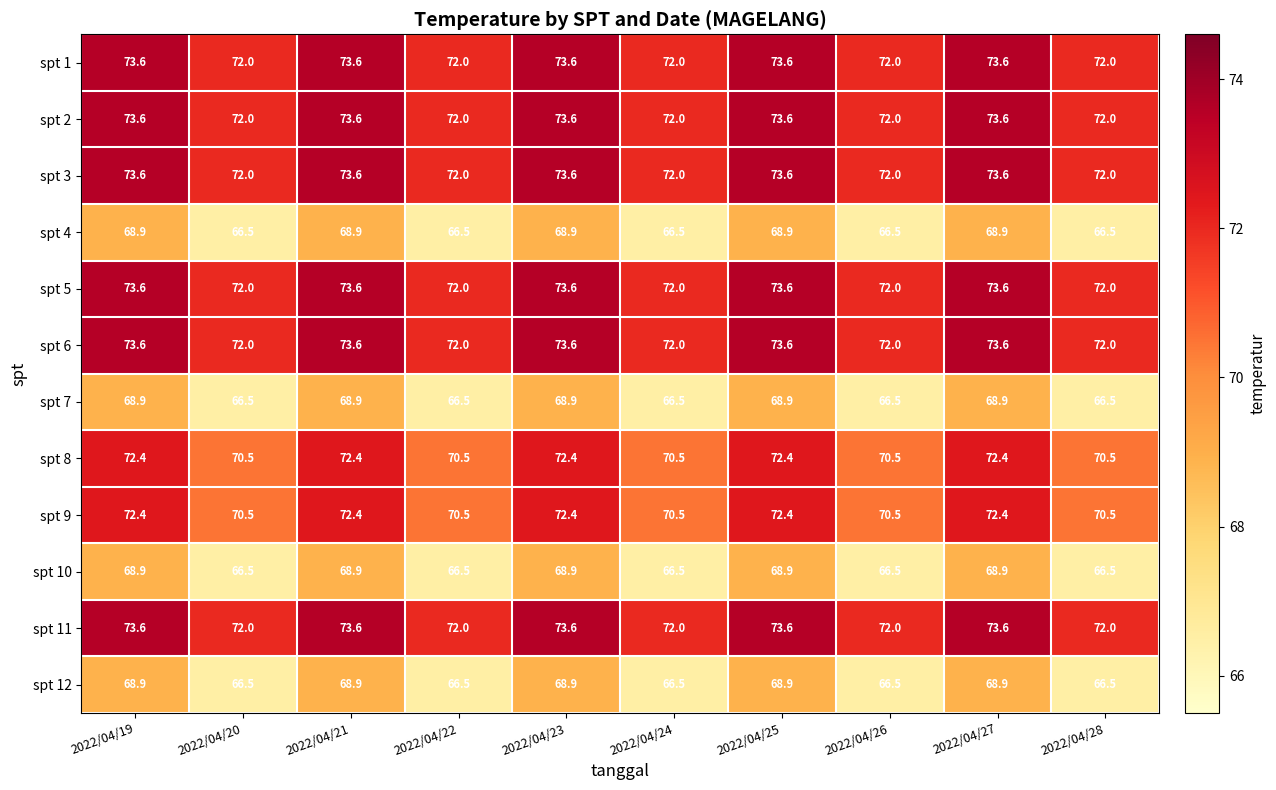

How many spt 8 values are between 70 and 72?

5